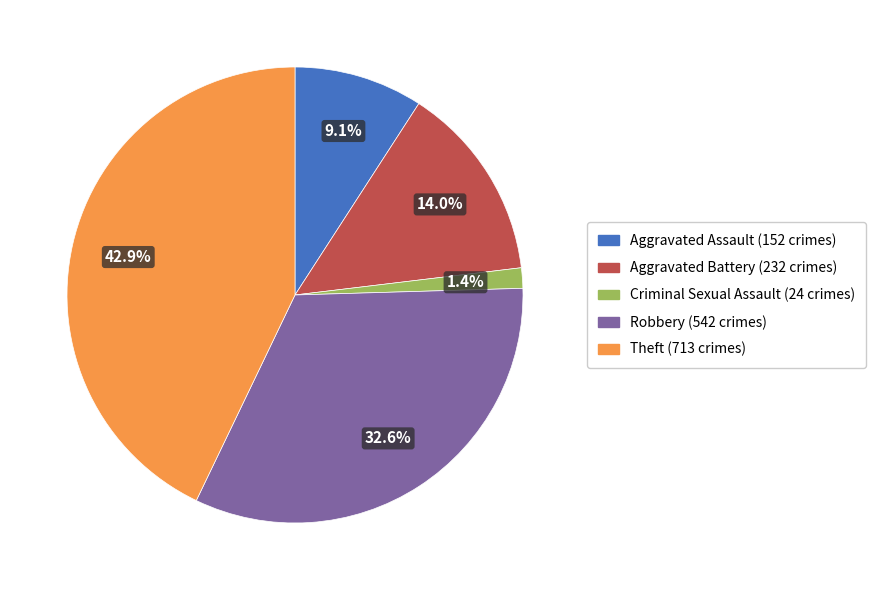

Count the number of slices in the pie.

5